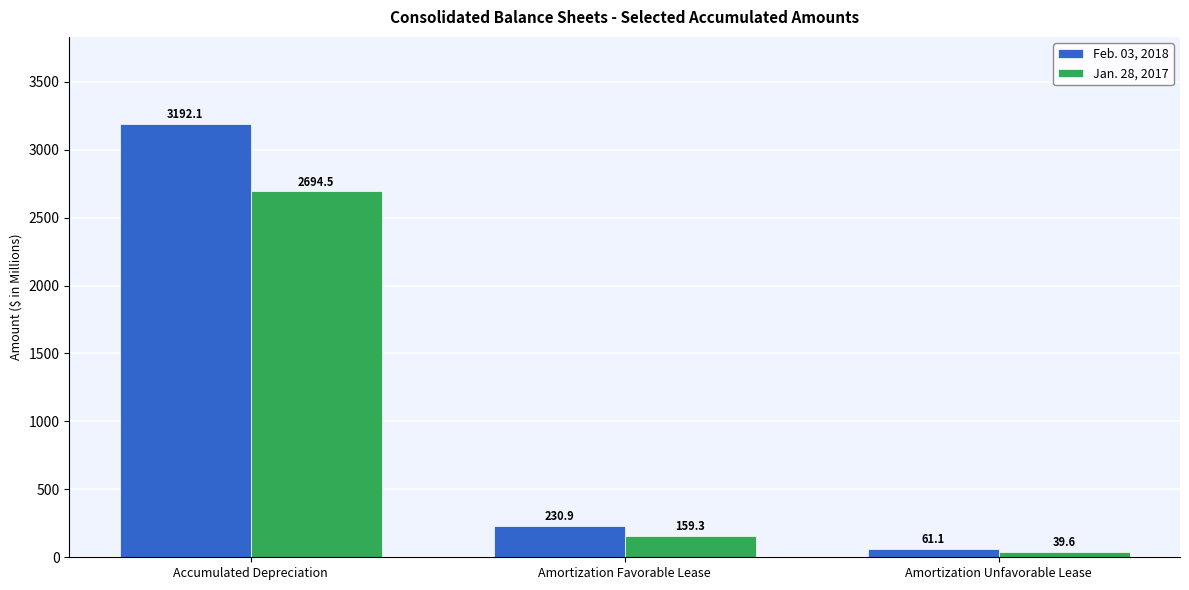

What position from the right is Amortization Unfavorable Lease?

1